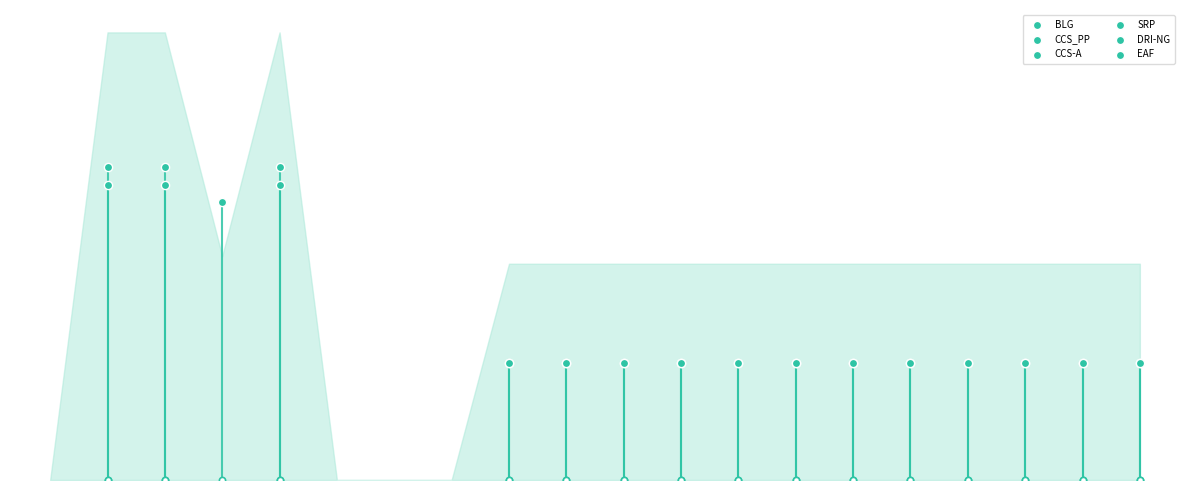

Which series contains the lowest Y value?

BLG